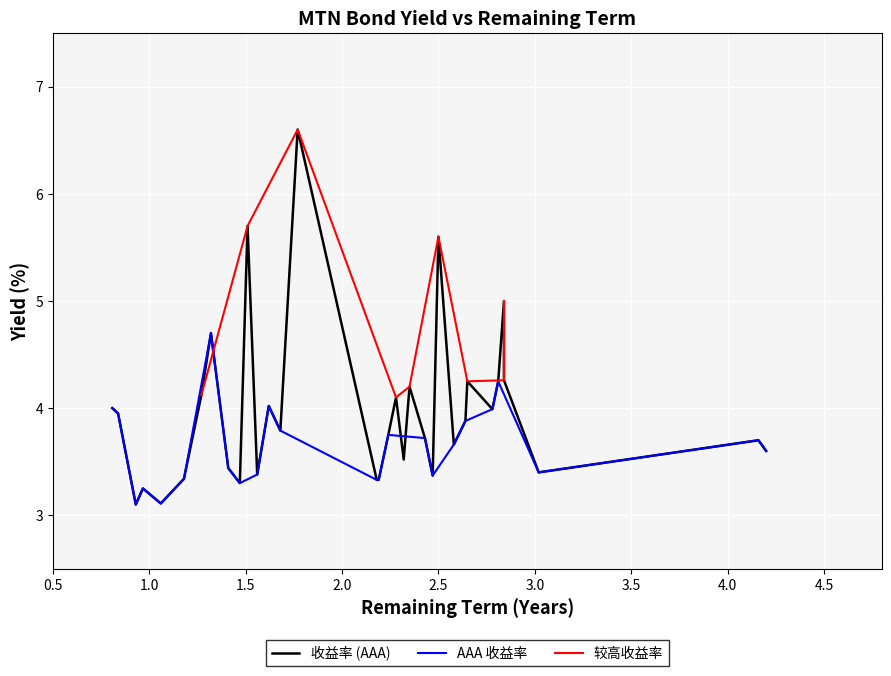

What is the lowest value of the AAA 收益率 series?

3.1